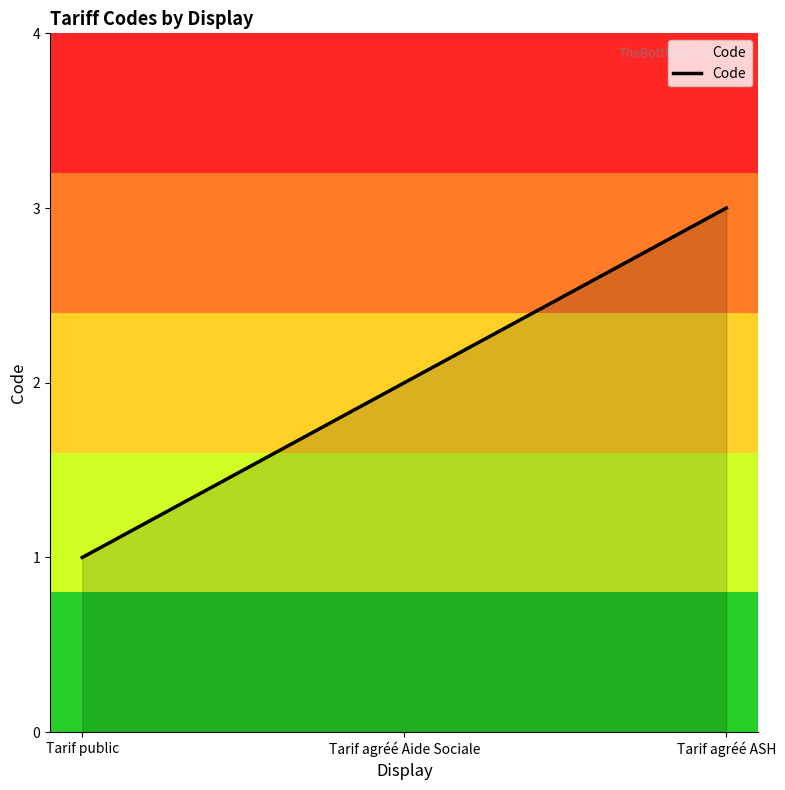

What value does the data have at Tarif public?

1